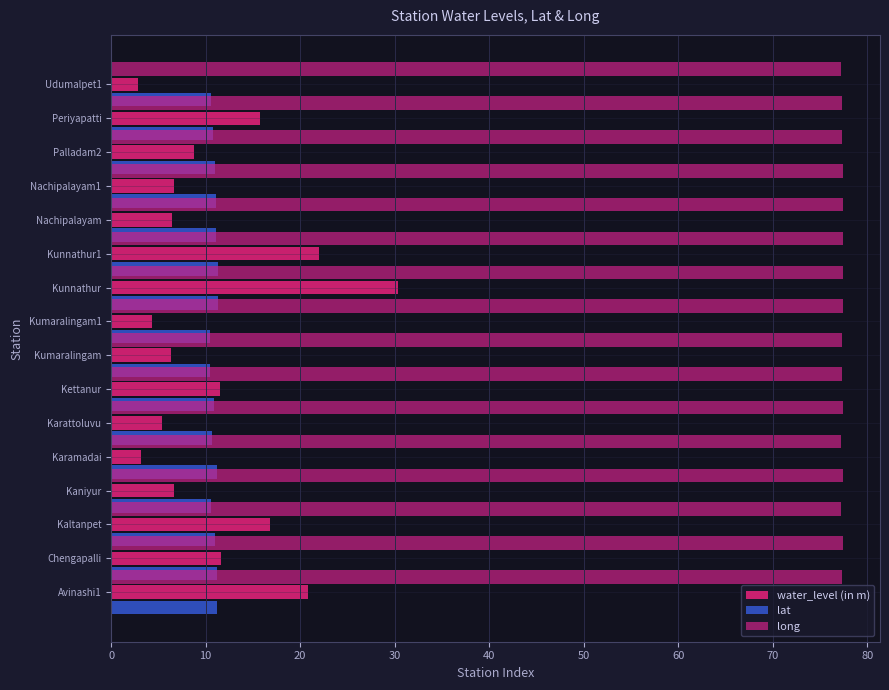

What is the total value across all series at Chengapalli?

100.2